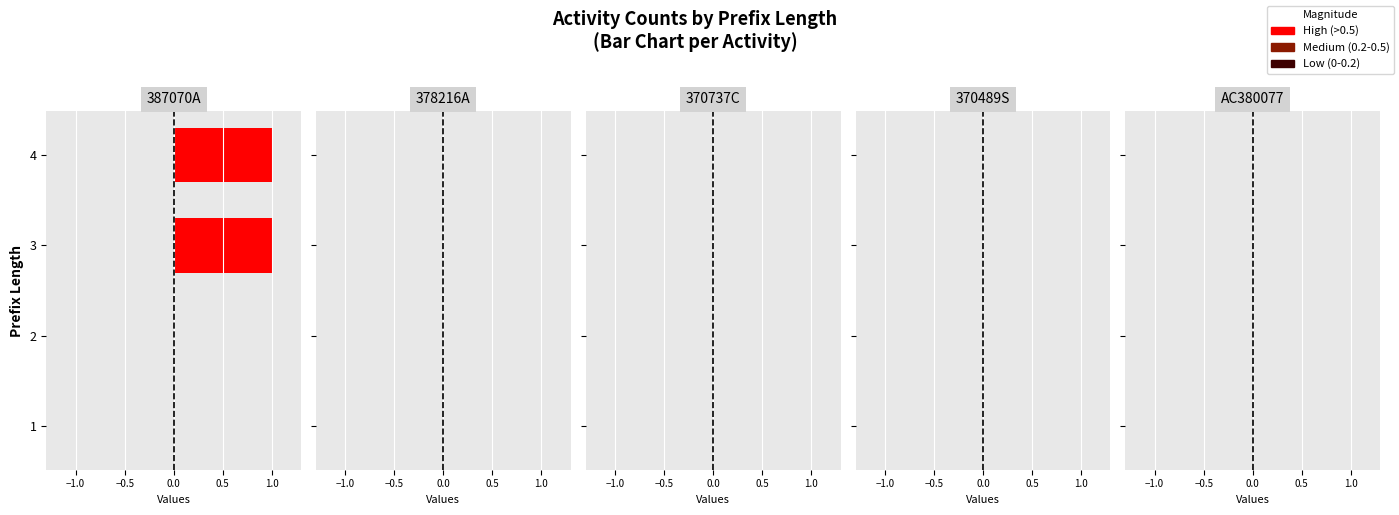

What is the change in value from 1 to 3?

+1